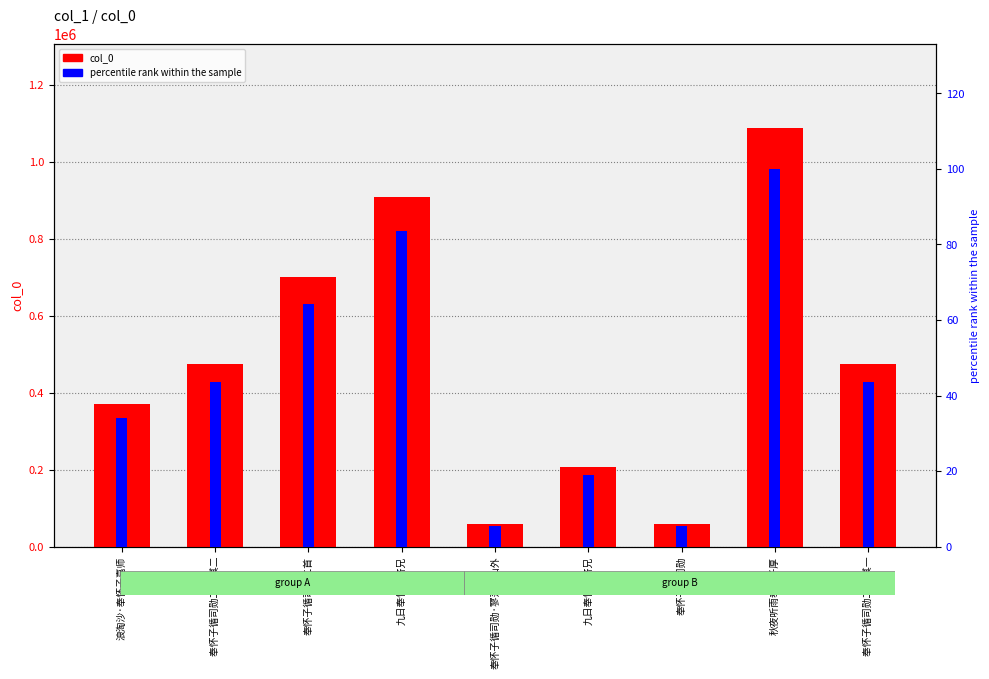

What is the difference between the col_0 values at 奉怀子循司勋·寥落空山外 and 奉怀子循司勋?

1.0